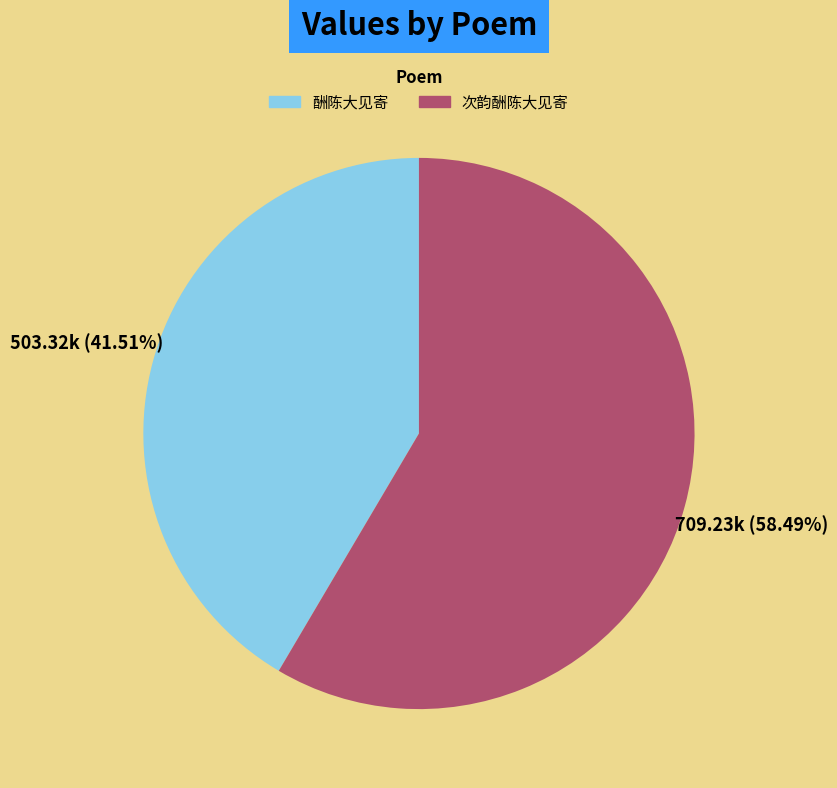

Which category accounts for the majority?

次韵酬陈大见寄